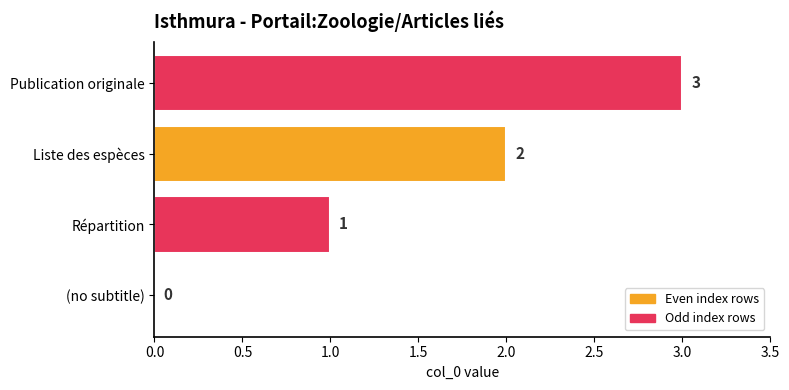

At which category does the chart reach its peak across all series?

Publication originale